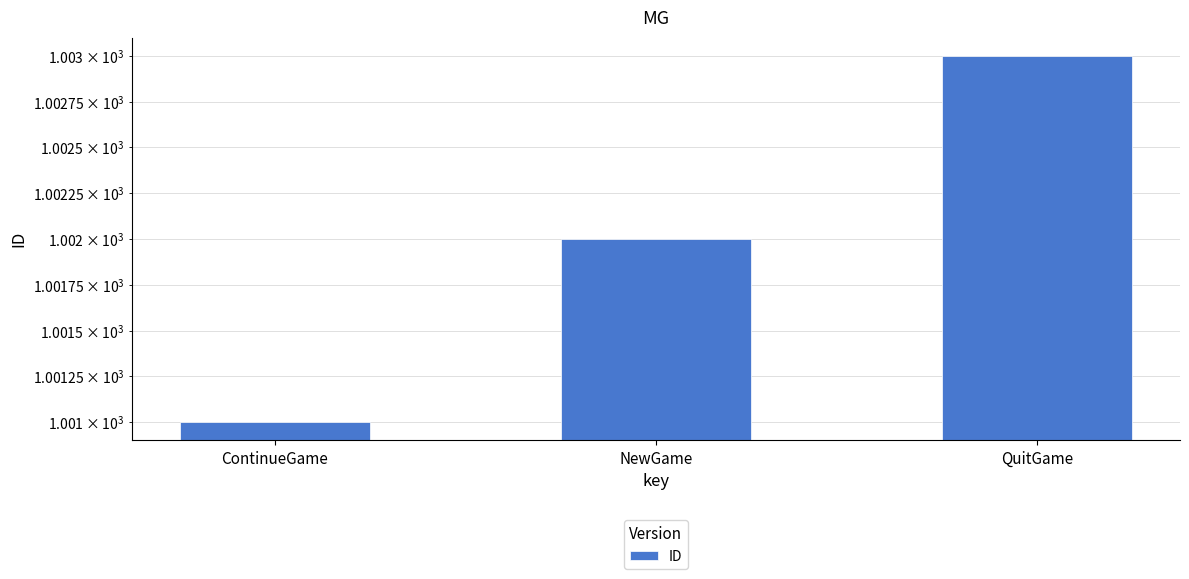

What is the smallest value displayed?

1001